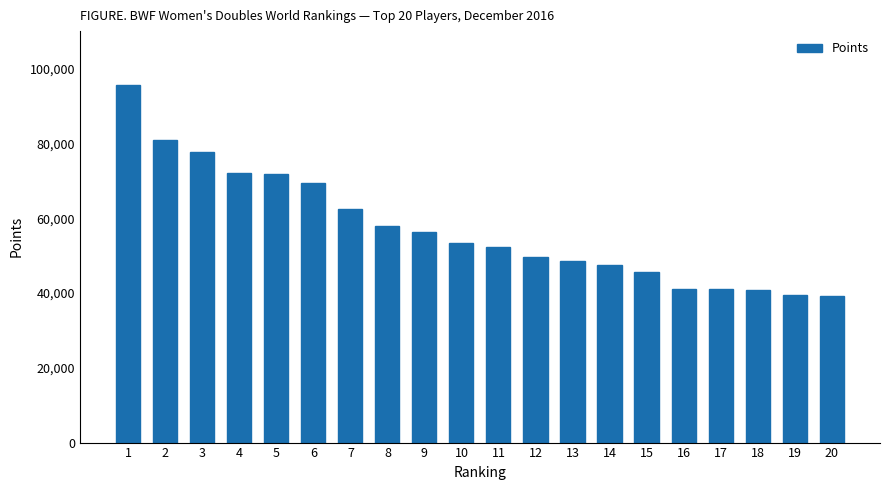

What is the maximum value shown in the chart?

95692.9